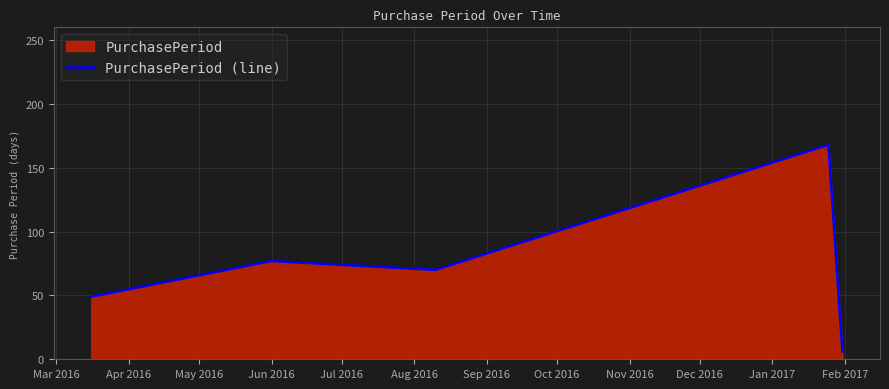

What is the difference between the maximum and minimum values?

162